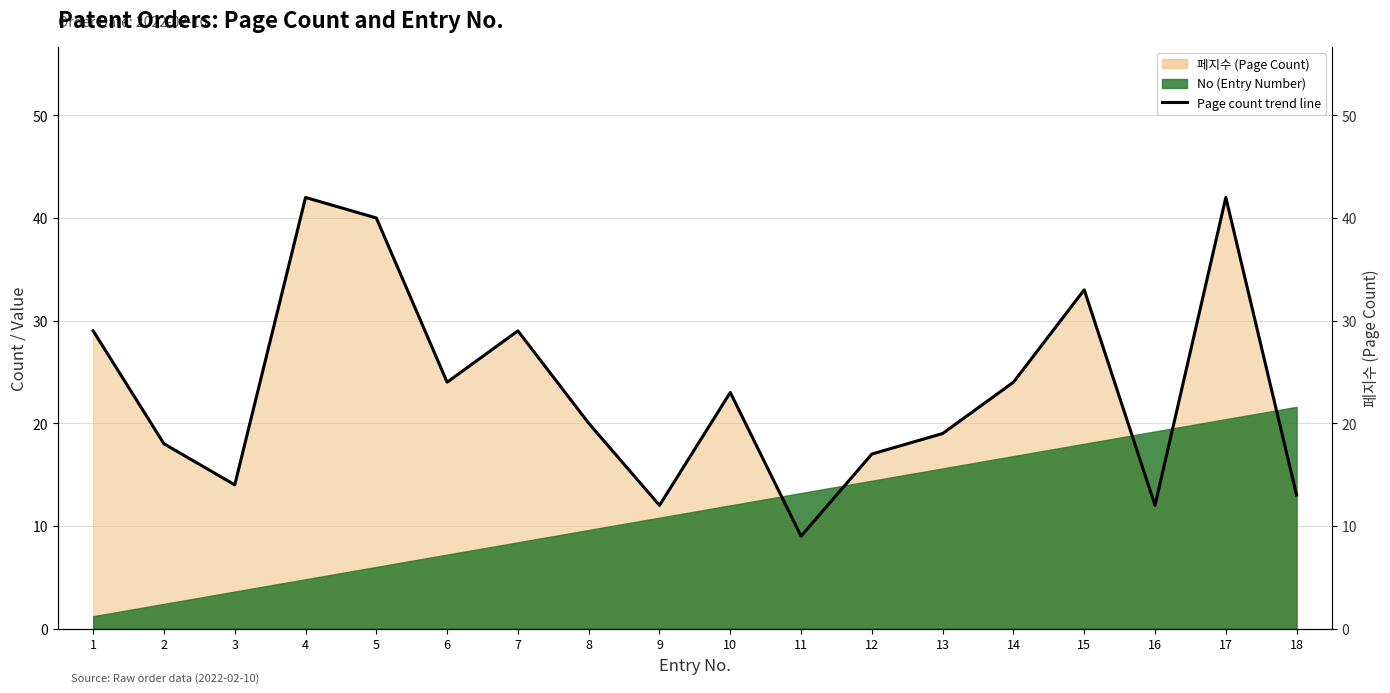

What is the difference between the maximum and second lowest values?

30